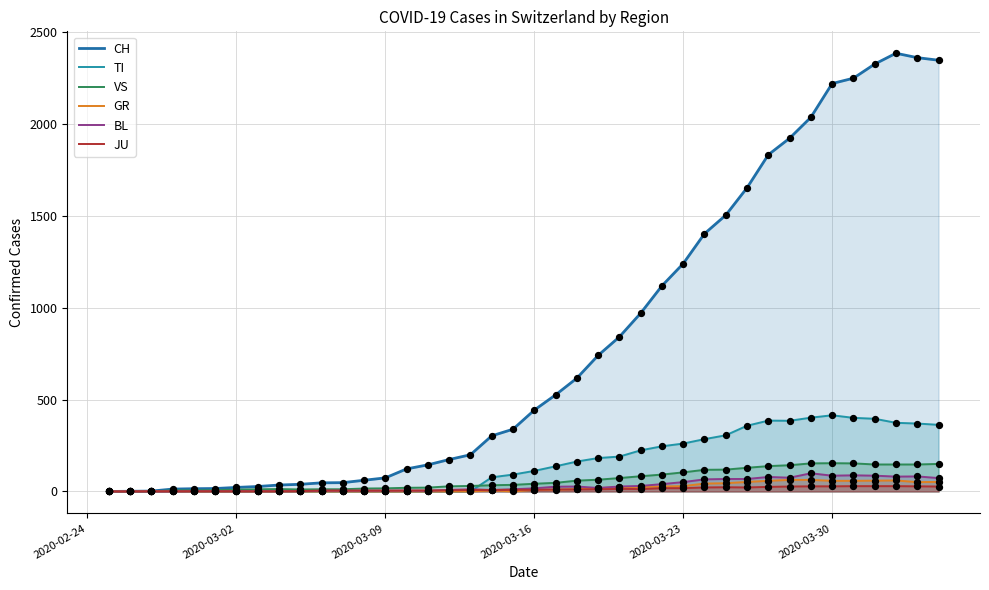

At how many categories does at least one series exceed 1729?

9